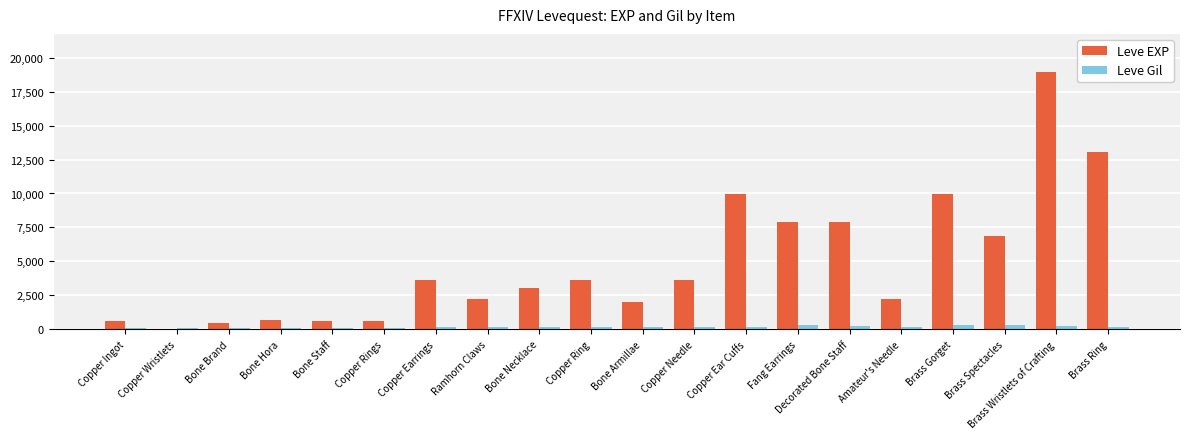

Which series changed the most between Bone Brand and Brass Wristlets of Crafting?

Leve EXP